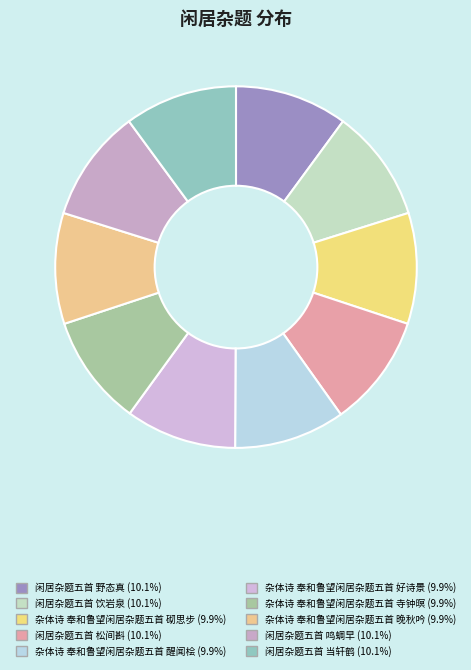

How many segments does this pie chart have?

10